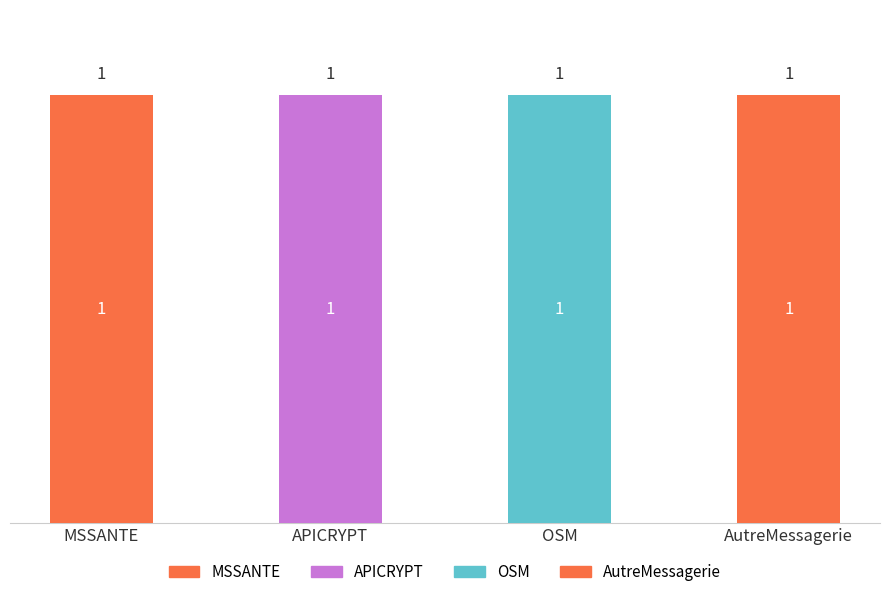

Are the bars horizontal?

No